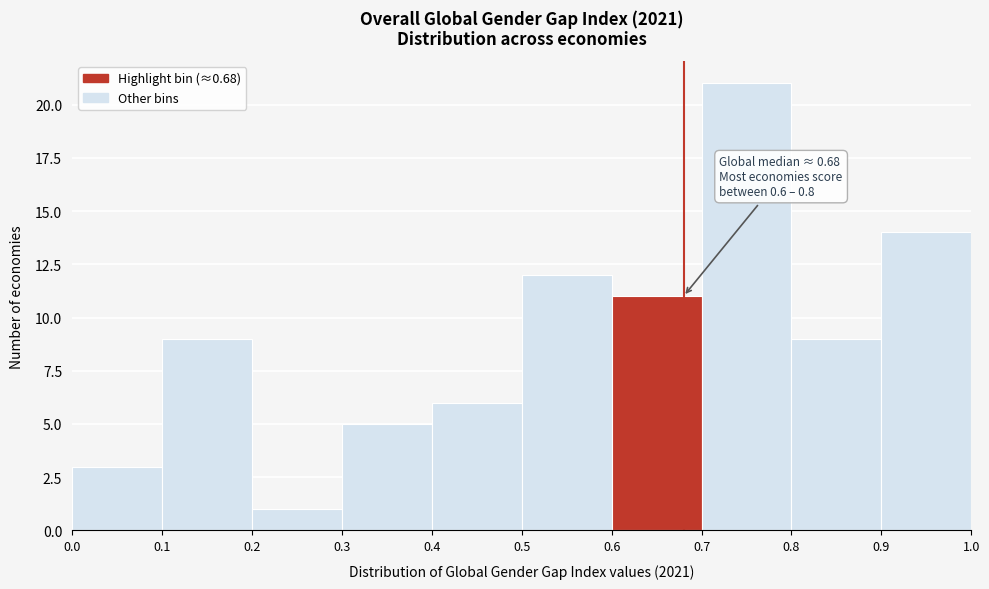

Over which range of the x-axis is the bar tallest?

0.7 to 0.8